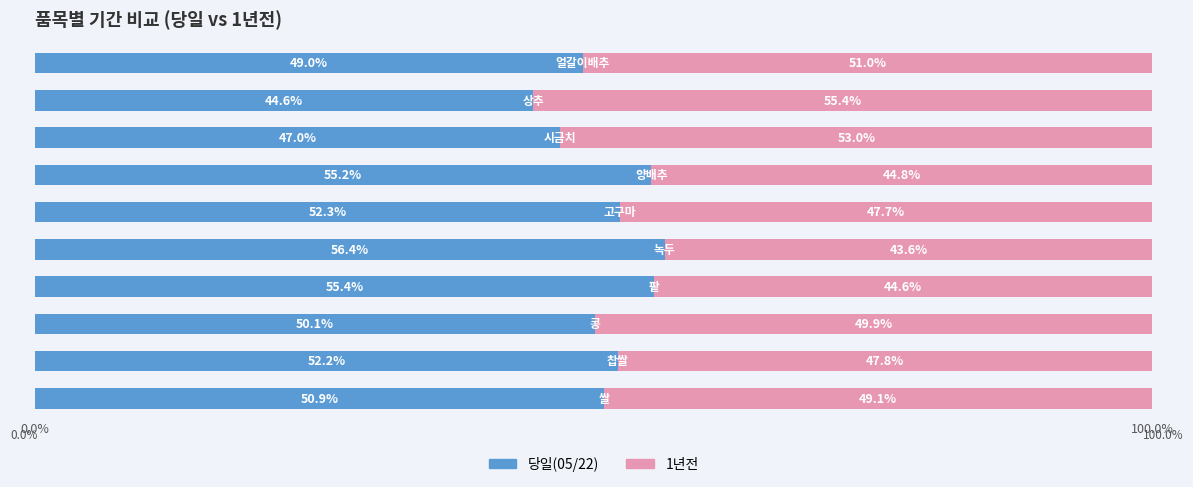

What is the maximum value for 당일(05/22)?

56.4